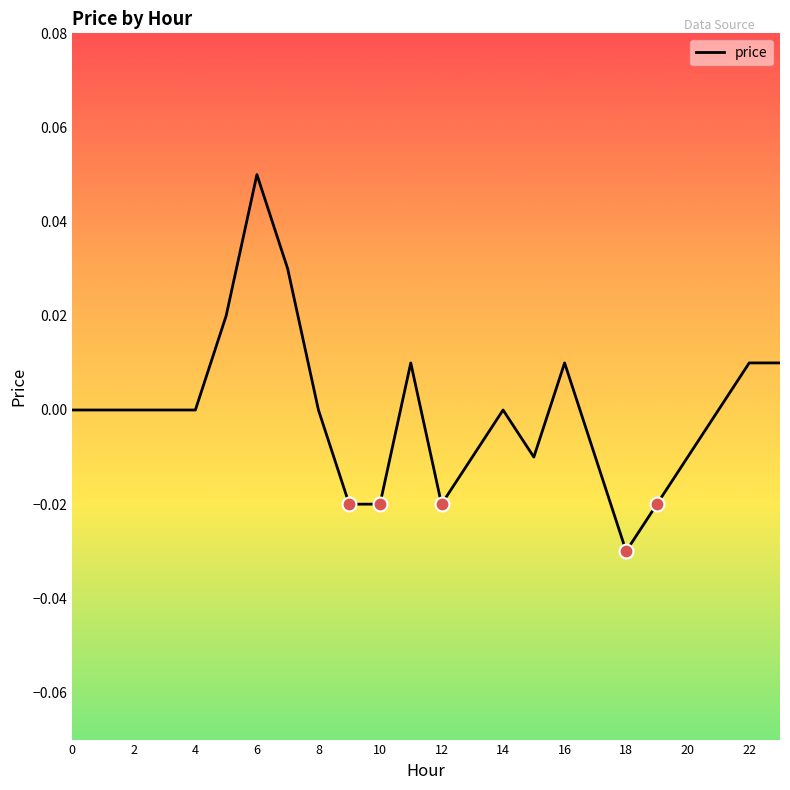

Does the chart have visible grid lines?

No